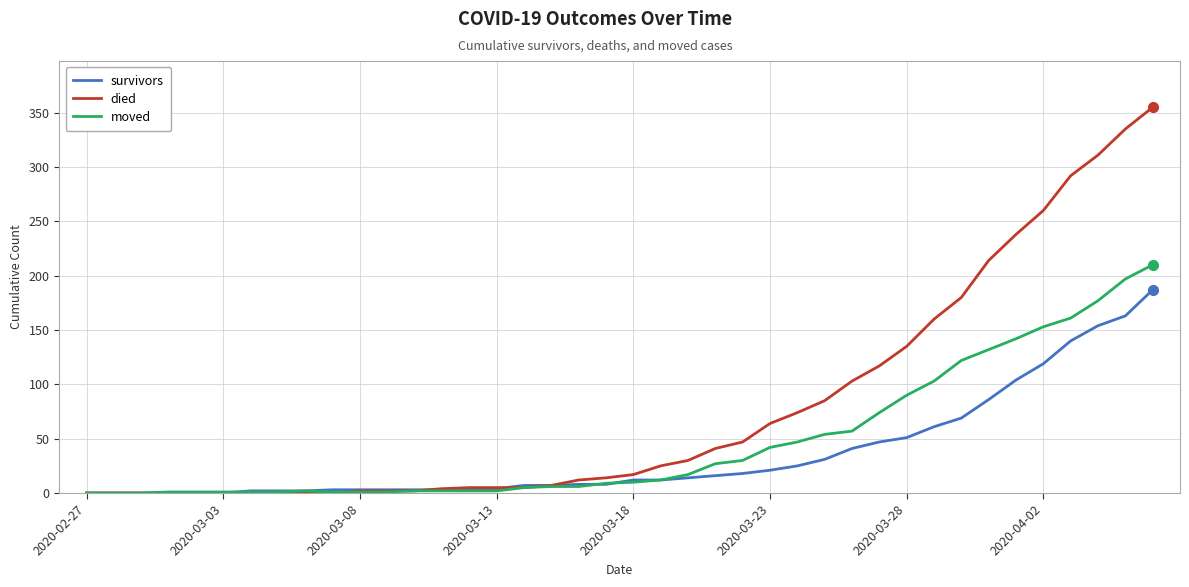

List the series in order of their peak value, lowest first.

survivors, moved, died